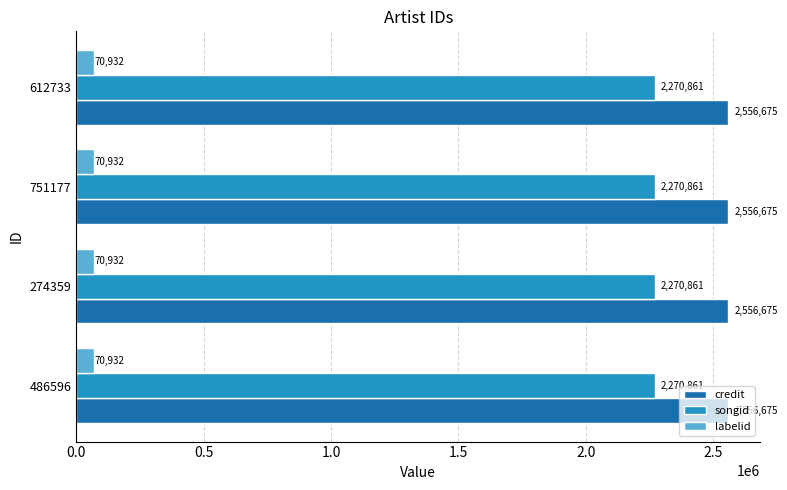

What is the smallest value displayed?

70932